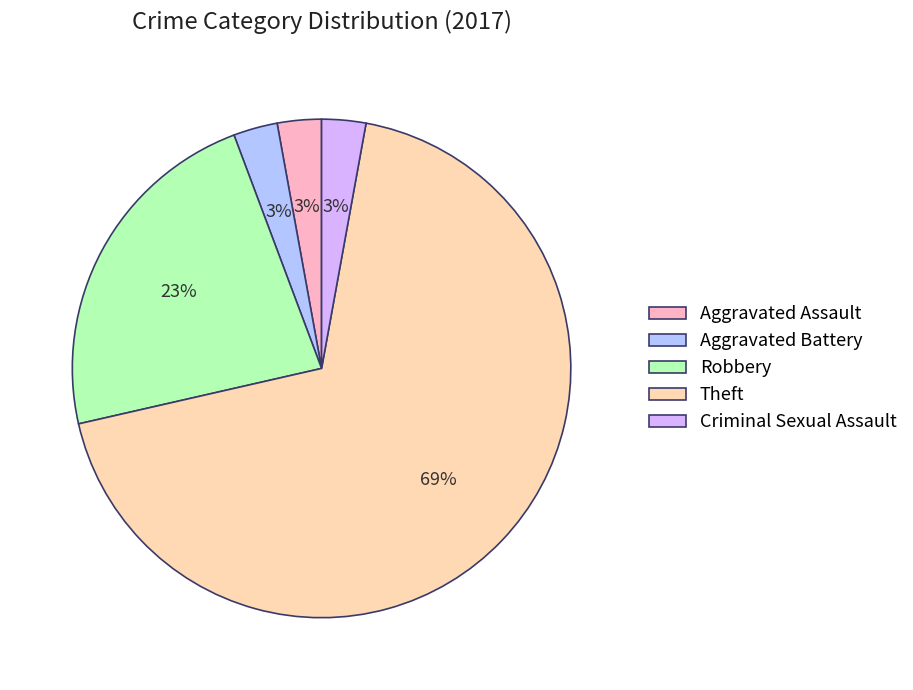

To the nearest percent, what is the average slice percentage?

20%